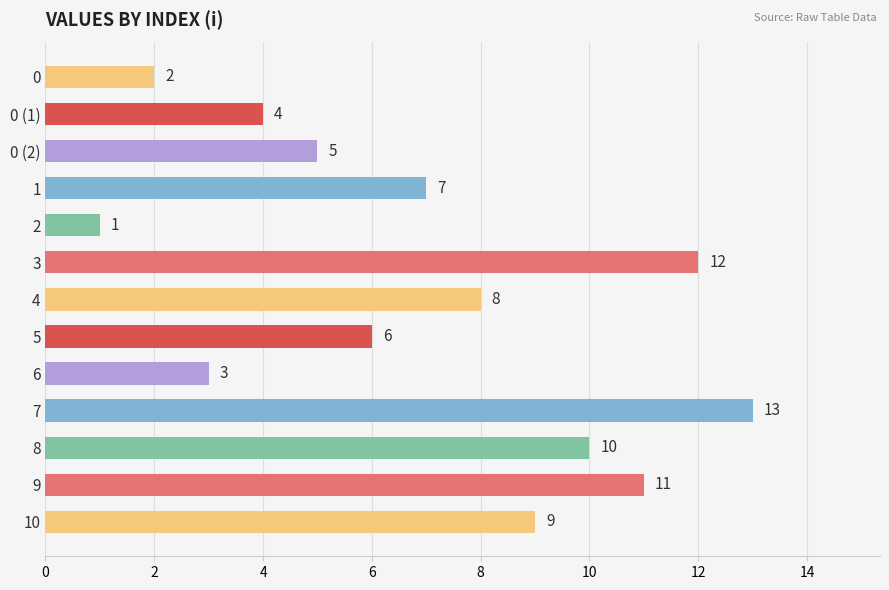

Rank the categories by value from lowest to highest.

2, 0, 6, 0 (1), 0 (2), 5, 1, 4, 10, 8, 9, 3, 7